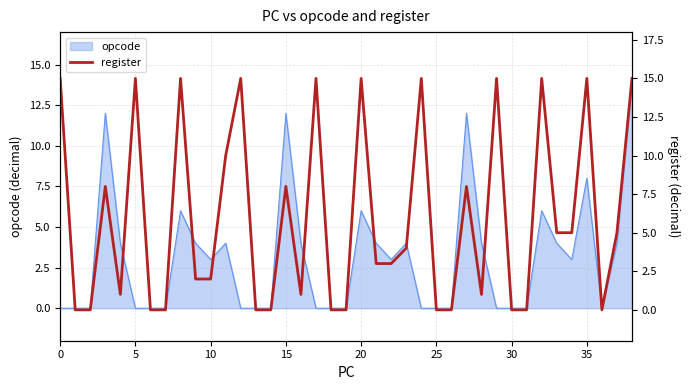

True or false: opcode has a value of 5 at 5.

False